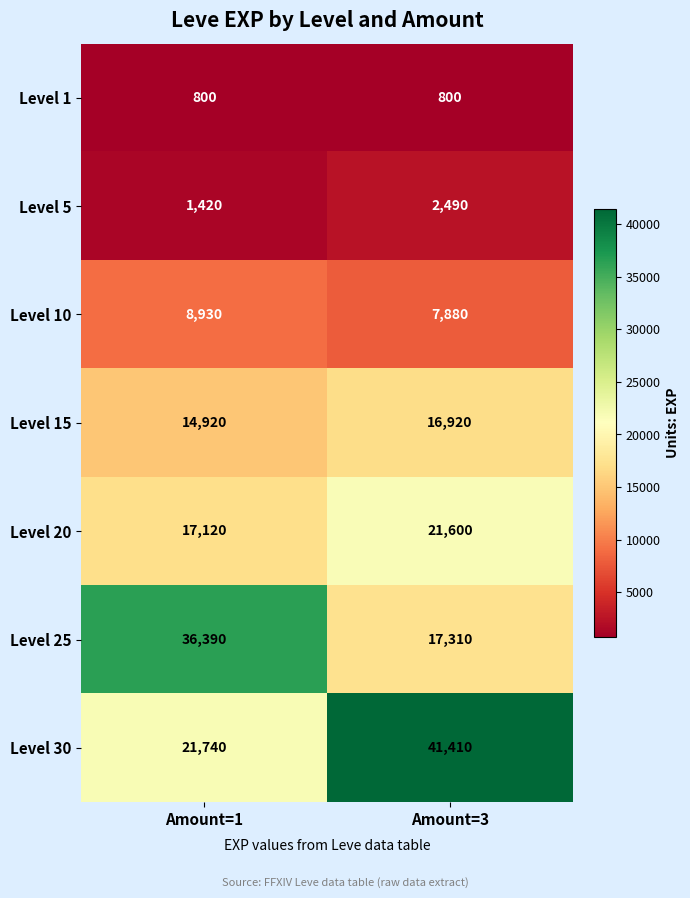

Is it true that Level 25 equals 17310 at Amount=3?

True